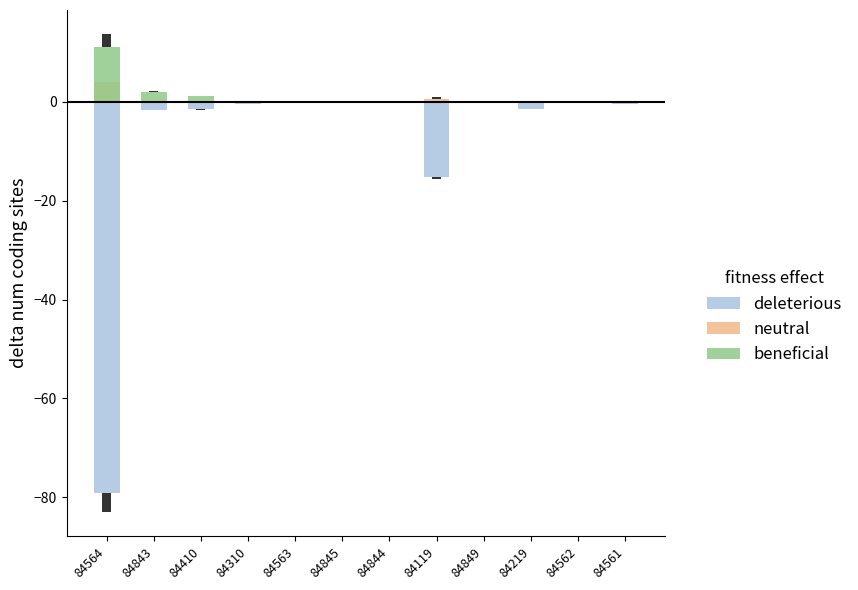

How many positive values does the beneficial series have?

9